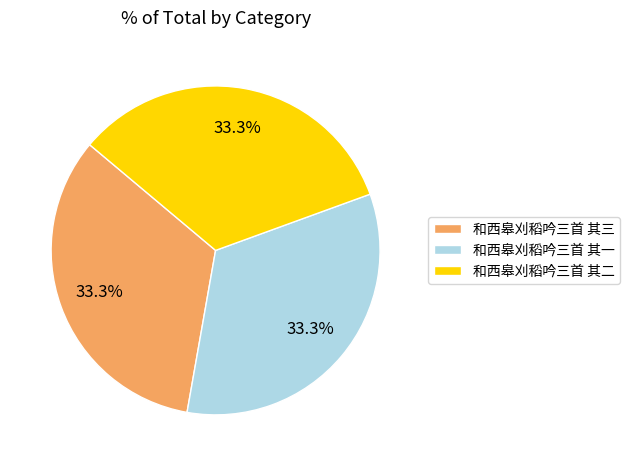

To the nearest percent, what is the combined percentage of 和西皋刈稻吟三首 其三 and 和西皋刈稻吟三首 其二?

67%